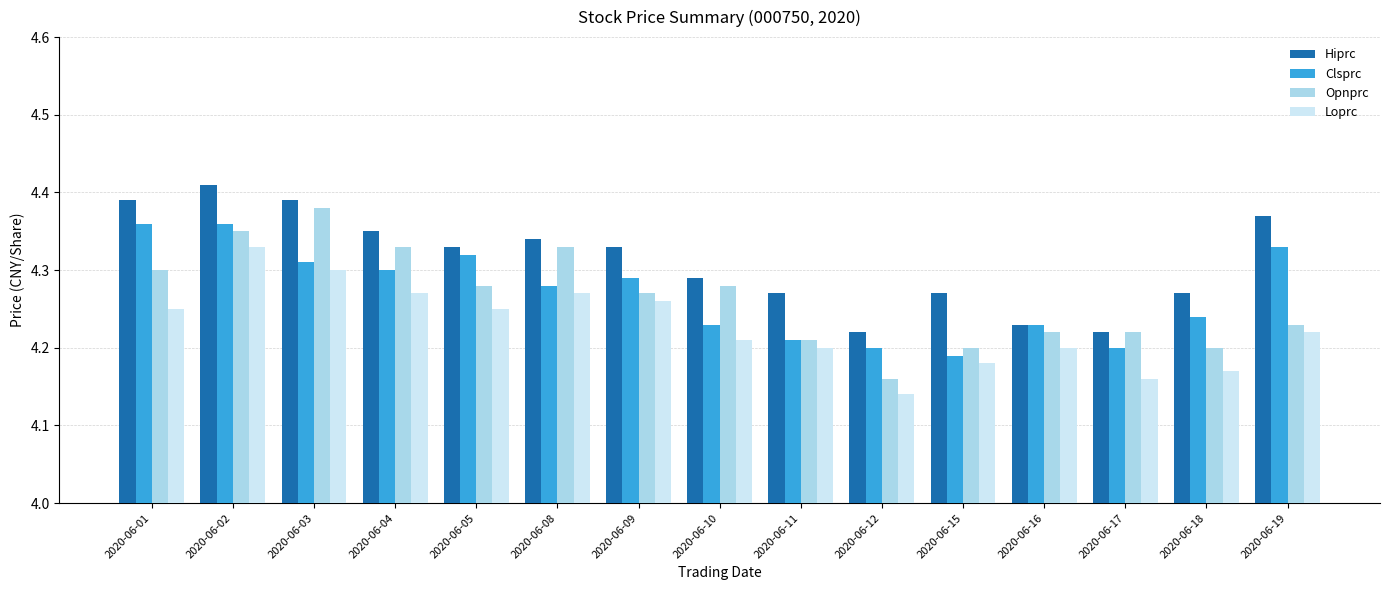

Which label corresponds to the smallest value in the chart?

2020-06-12